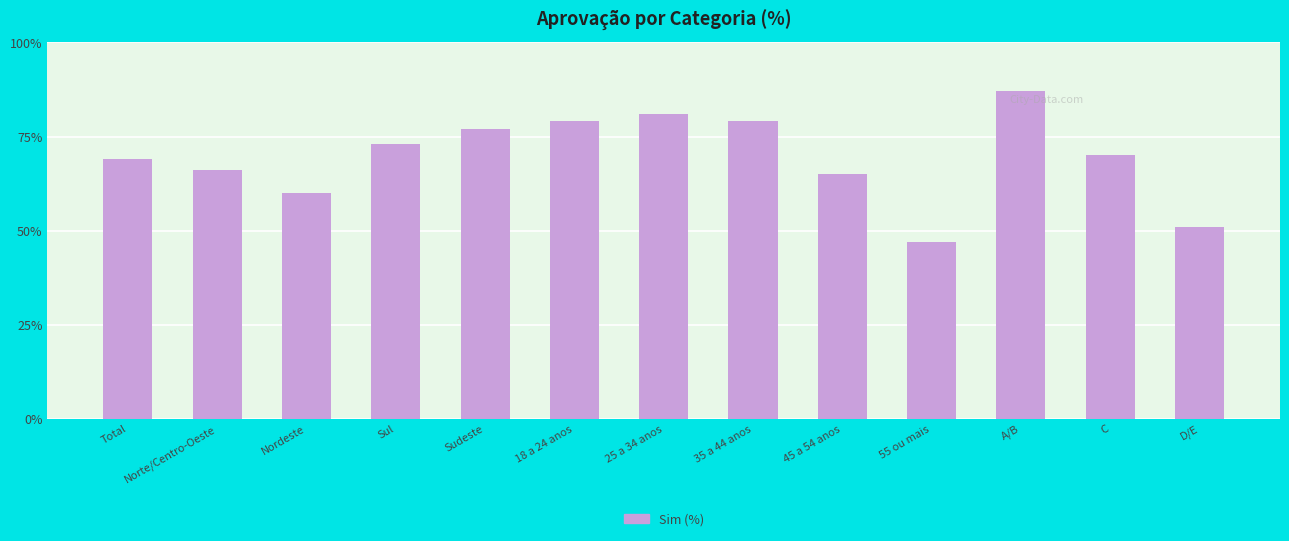

How many data points does each series have?

13